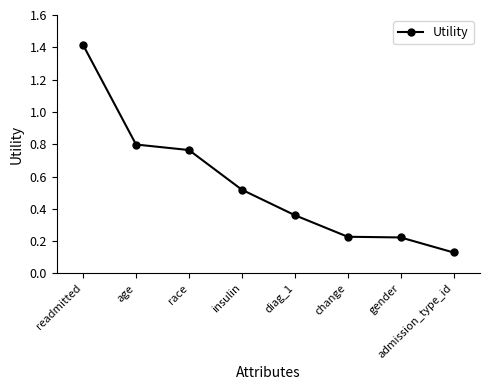

Is this an area chart (filled region under the line)?

No